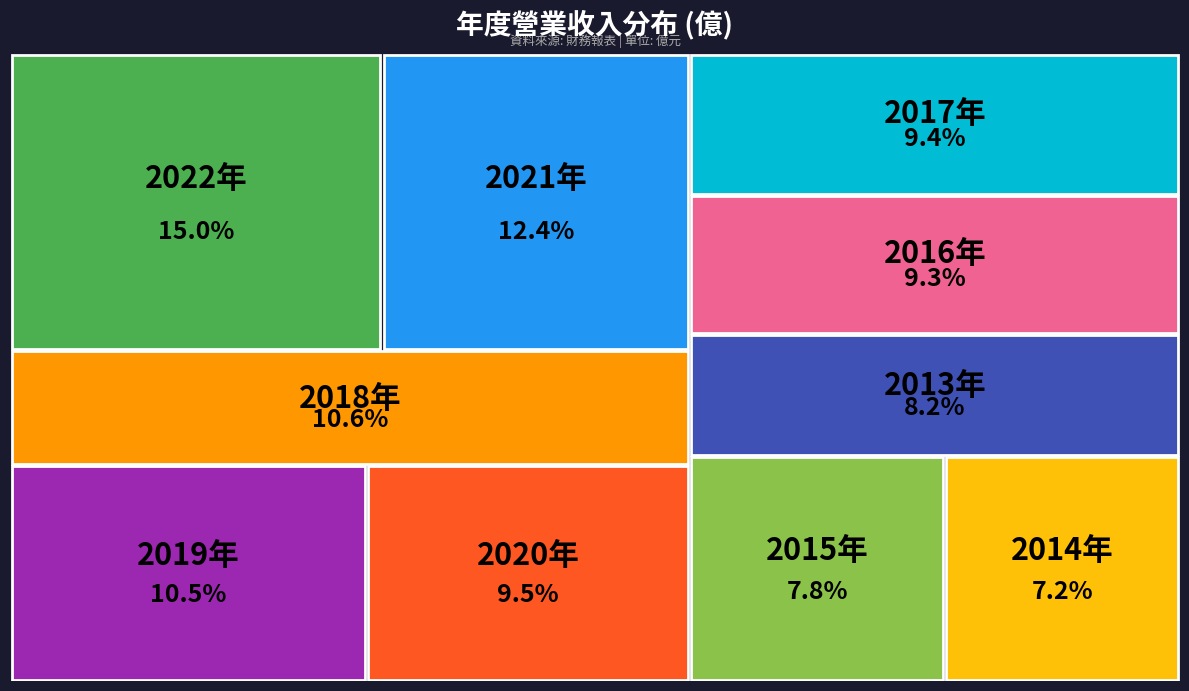

How many slices are in this pie chart?

10